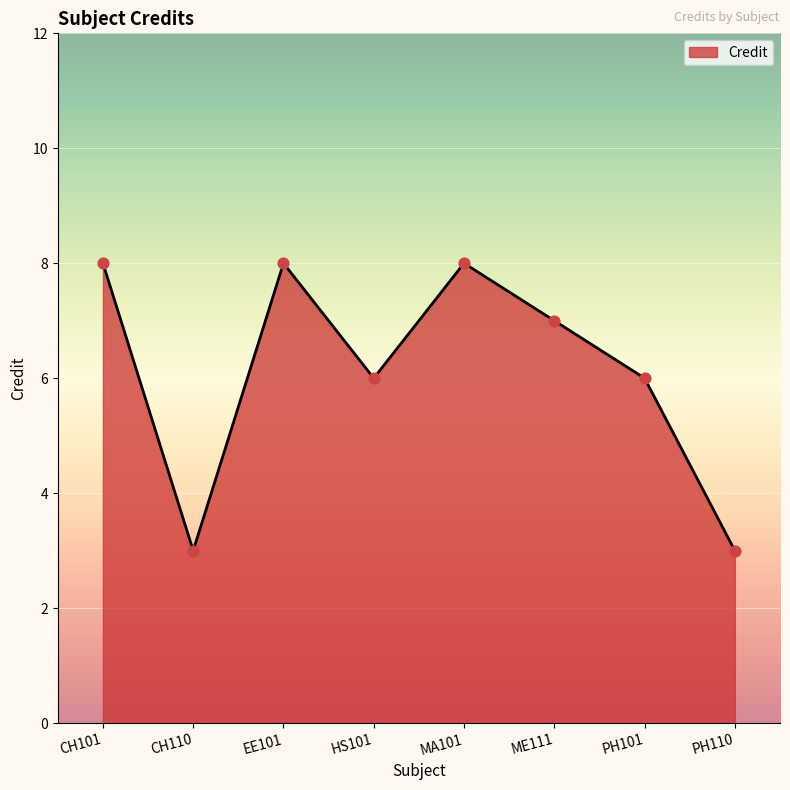

Approximately how many times larger is the value at ME111 compared to HS101?

1.2